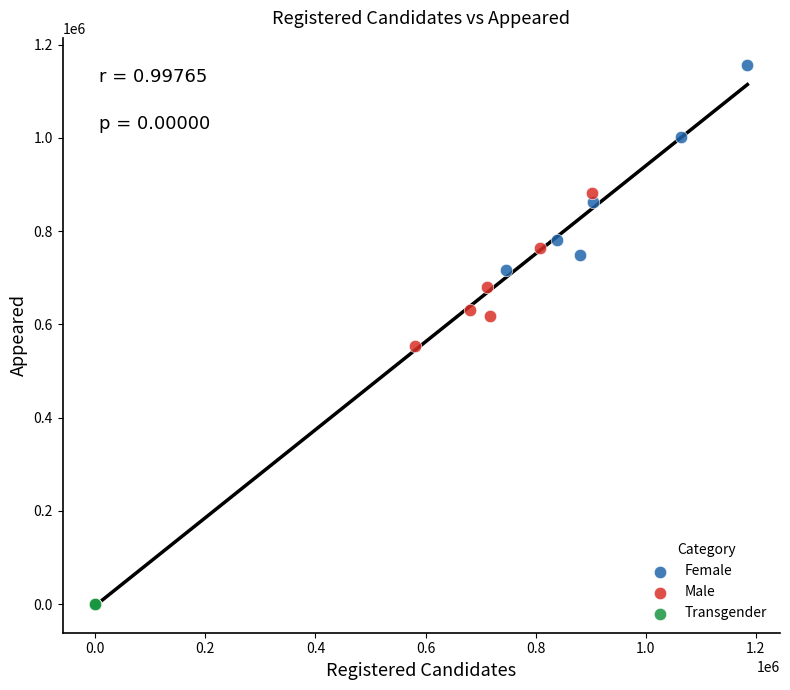

Which series has the widest spread of Y values?

Female